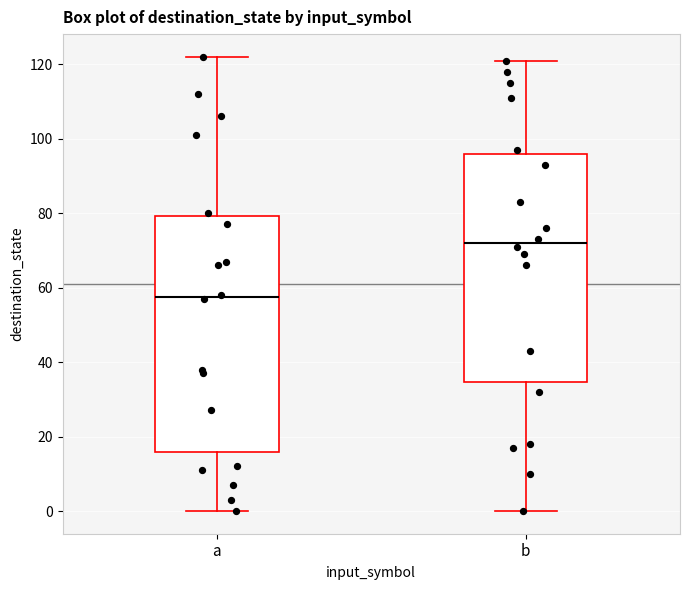

Where is the lower edge of the box for a on the y-axis? The values are not printed on the chart, so give them approximately, as read against the axis.

16